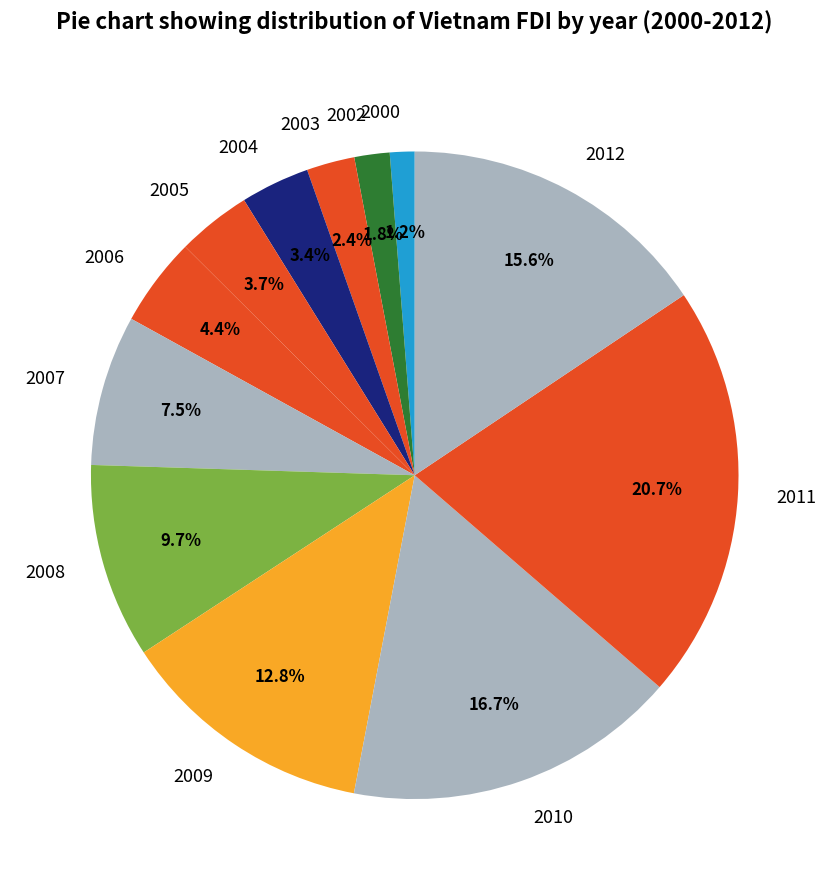

Which has a higher value, 2010 or 2008?

2010